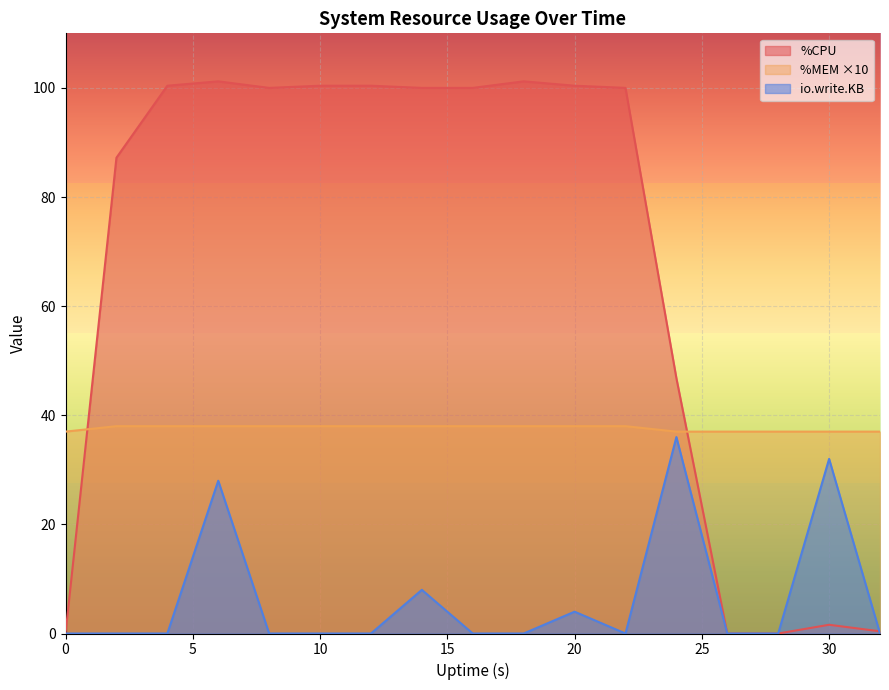

List the labels in order of %MEM value, smallest first.

0, 12, 13, 14, 15, 16, 5, 10, 15, 20, 25, 30, 35, 8, 9, 10, 11